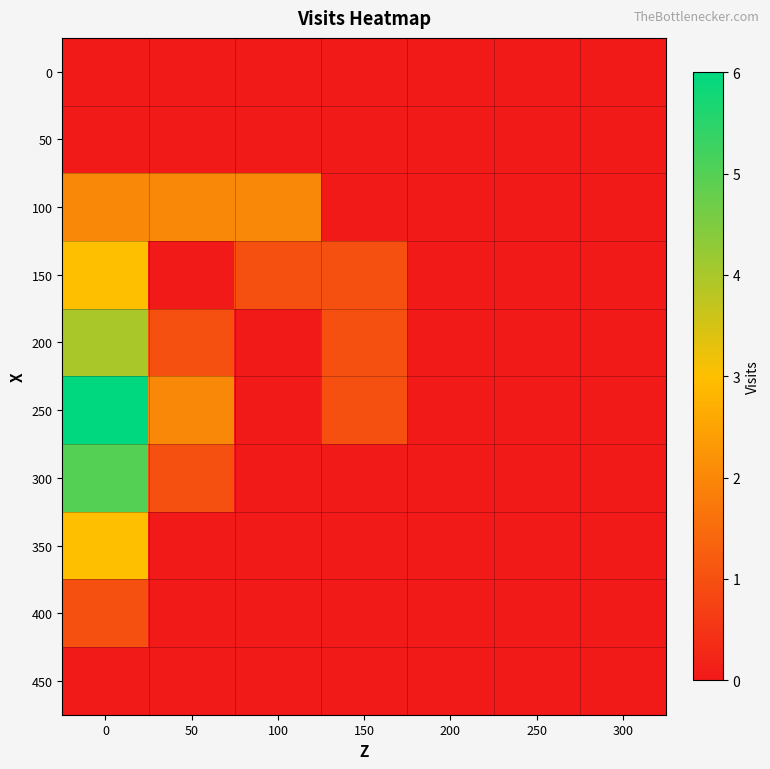

Reading left to right, list all the values displayed in this chart.

0: 0=0	50=0	100=0	150=0	200=0	250=0	300=0
50: 0=0	50=0	100=0	150=0	200=0	250=0	300=0
100: 0=2	50=2	100=2	150=0	200=0	250=0	300=0
150: 0=3	50=0	100=1	150=1	200=0	250=0	300=0
200: 0=4	50=1	100=0	150=1	200=0	250=0	300=0
250: 0=6	50=2	100=0	150=1	200=0	250=0	300=0
300: 0=5	50=1	100=0	150=0	200=0	250=0	300=0
350: 0=3	50=0	100=0	150=0	200=0	250=0	300=0
400: 0=1	50=0	100=0	150=0	200=0	250=0	300=0
450: 0=0	50=0	100=0	150=0	200=0	250=0	300=0